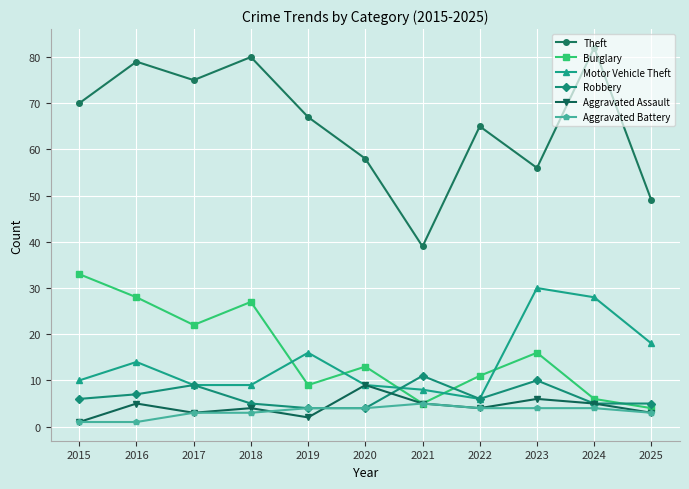

Is the value of Aggravated Assault at 2019 greater than the value of Motor Vehicle Theft at 2019?

No